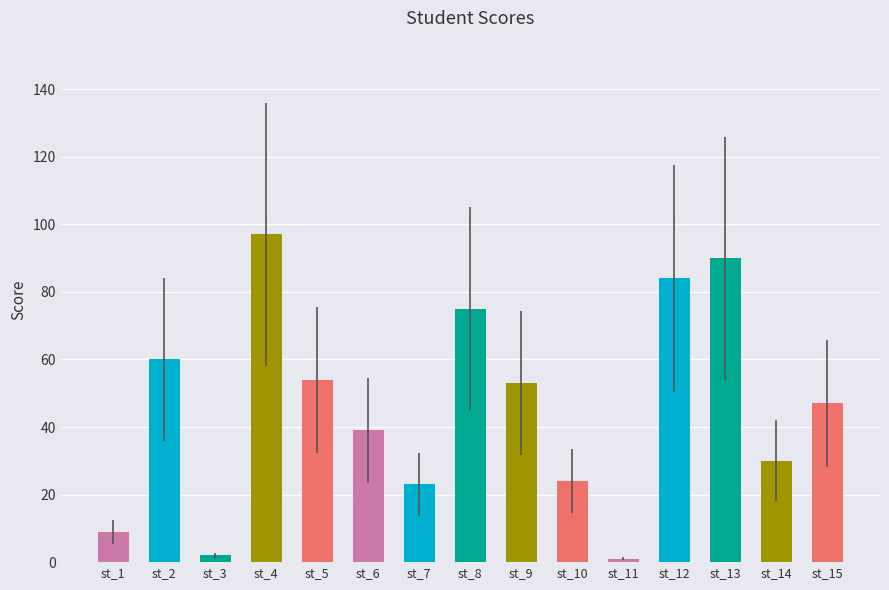

True or false: the data shows 33 at st_5.

False